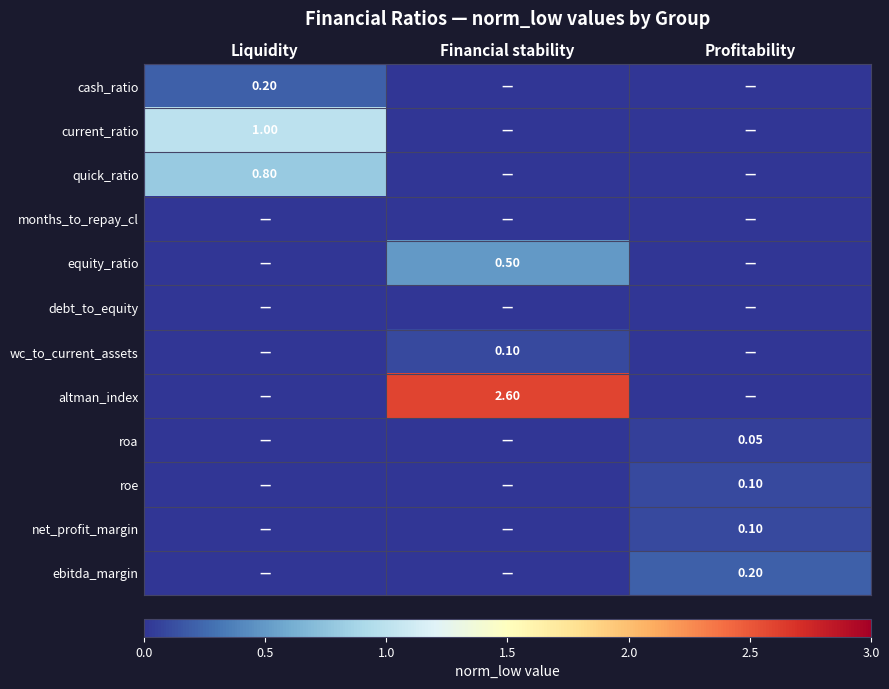

At which category is the sum across all series the highest?

Financial stability